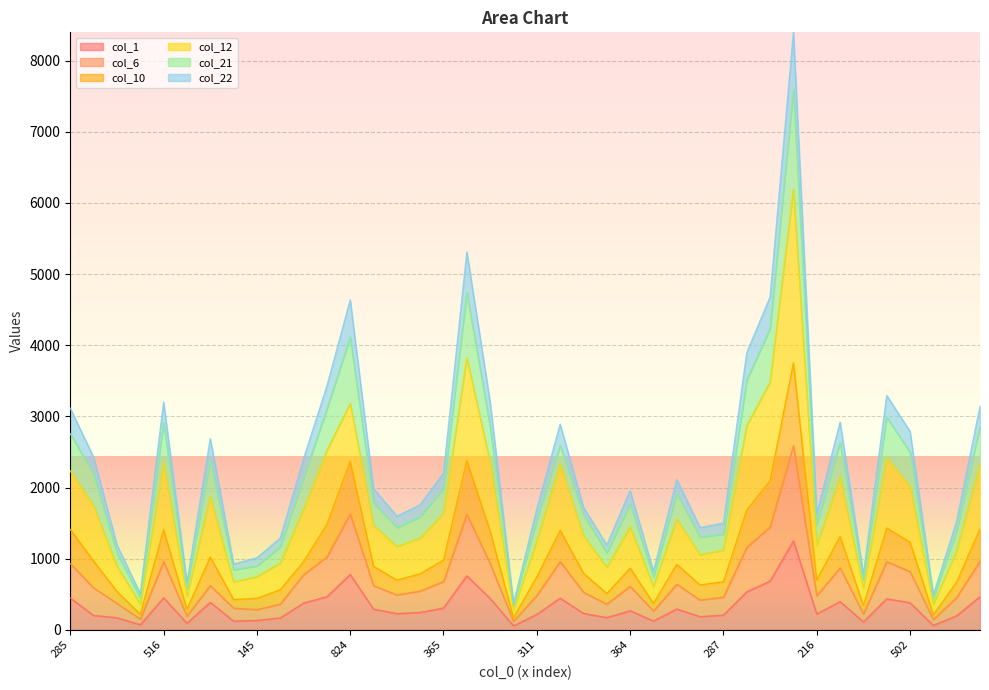

What is the smallest value displayed?

58